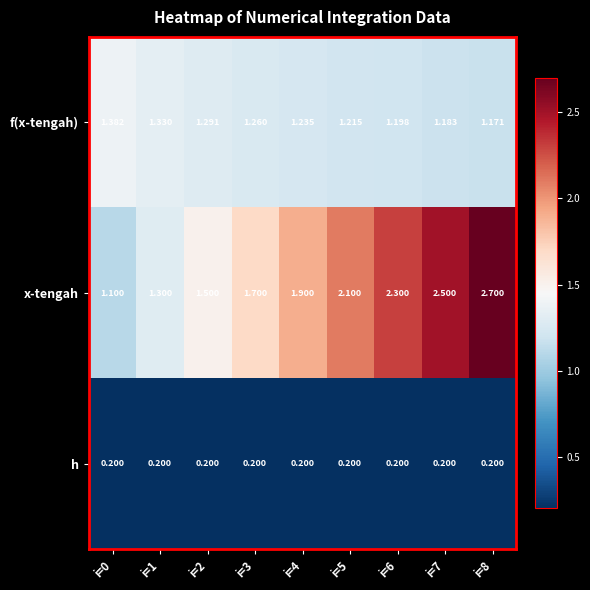

Which series has the widest spread of values?

x-tengah